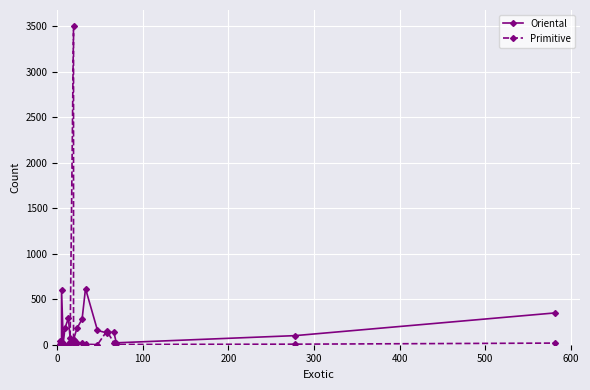

Reading left to right, list all the values displayed in this chart.

Oriental: 21	141	350	291	75	20	605	30	185	618	6	181	13	130	281	53	157	100	43	56
Primitive: 3	24	18	1	35	10	1	0	0	6	5	16	4	151	24	3506	1	6	11	18